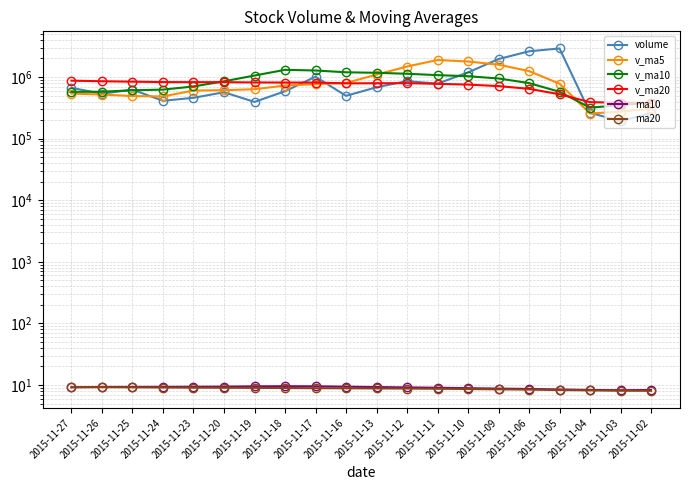

At how many categories does at least one series exceed 902270?

11